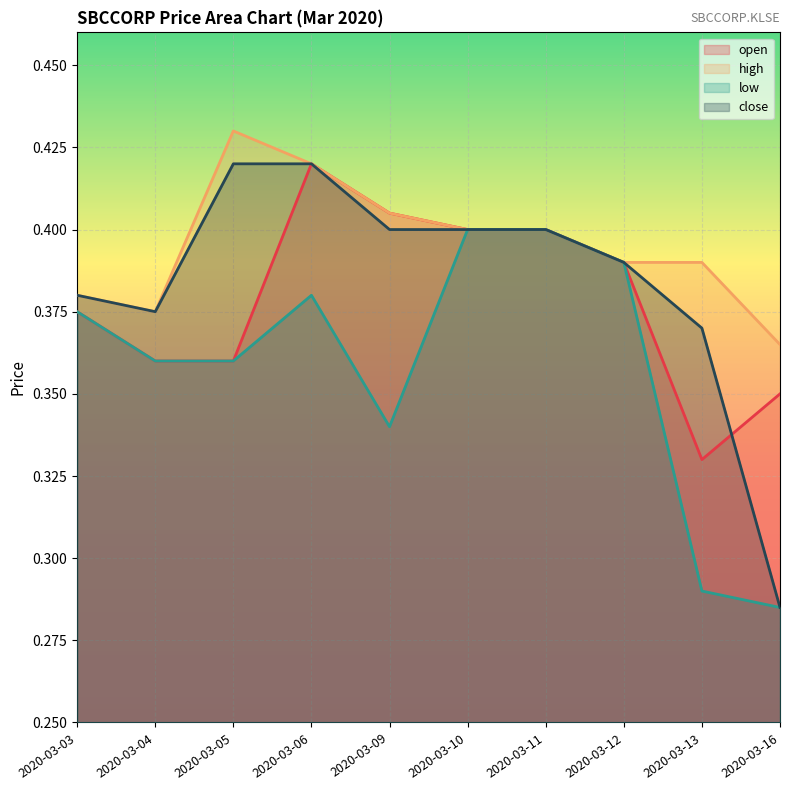

What is the difference between the maximum and minimum values in the close series?

0.1